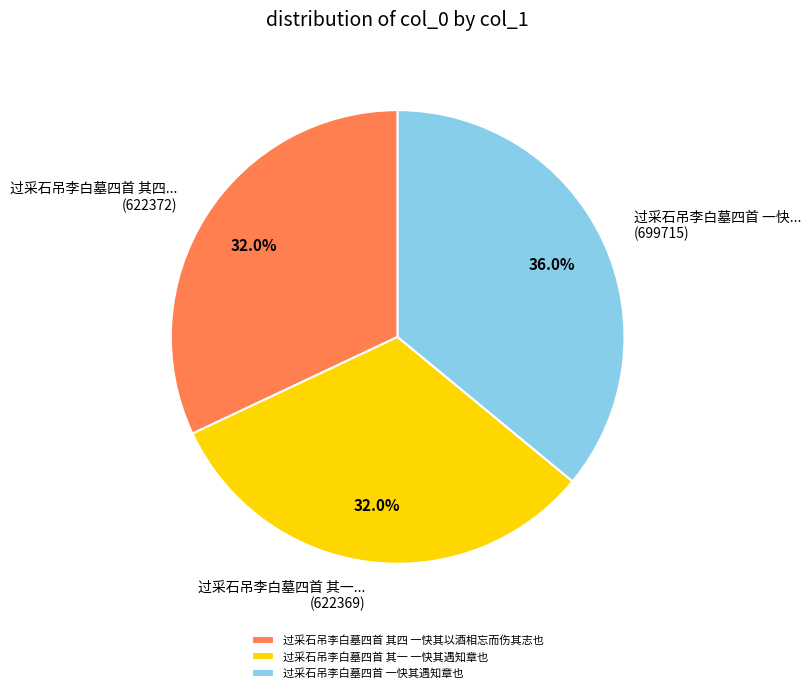

Is it true that 过采石吊李白墓四首 一快其遇知章也 is 36% of the pie?

True